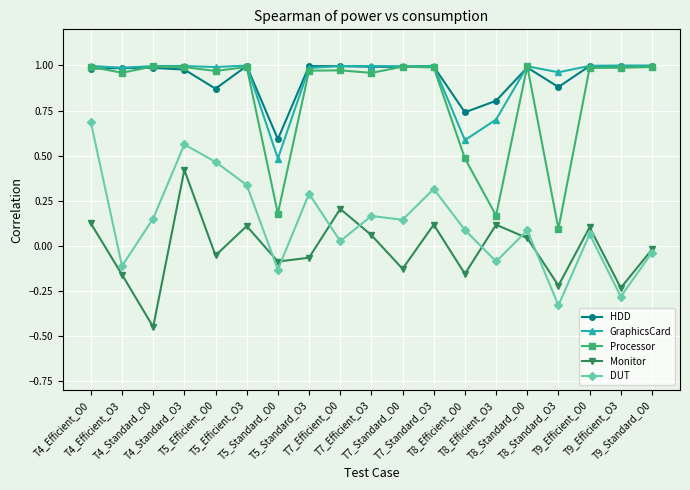

In Monitor, how many points are higher than both neighbors (excluding endpoints)?

6